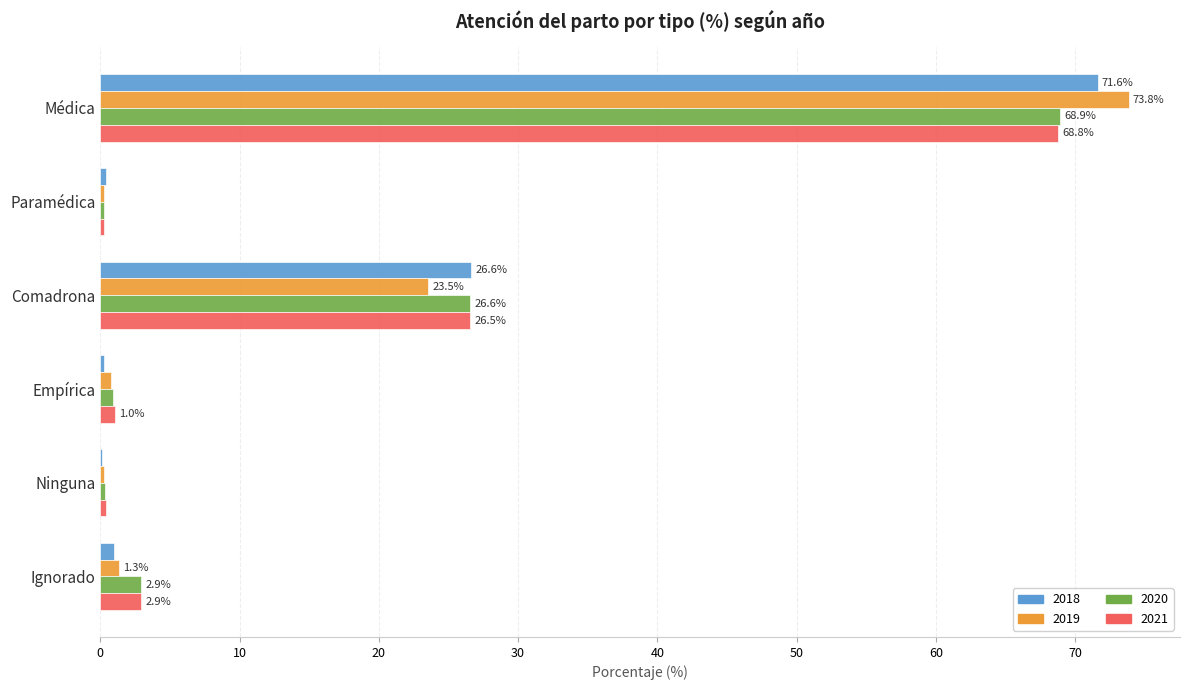

What value does the 2018 series have at Médica?

71.6